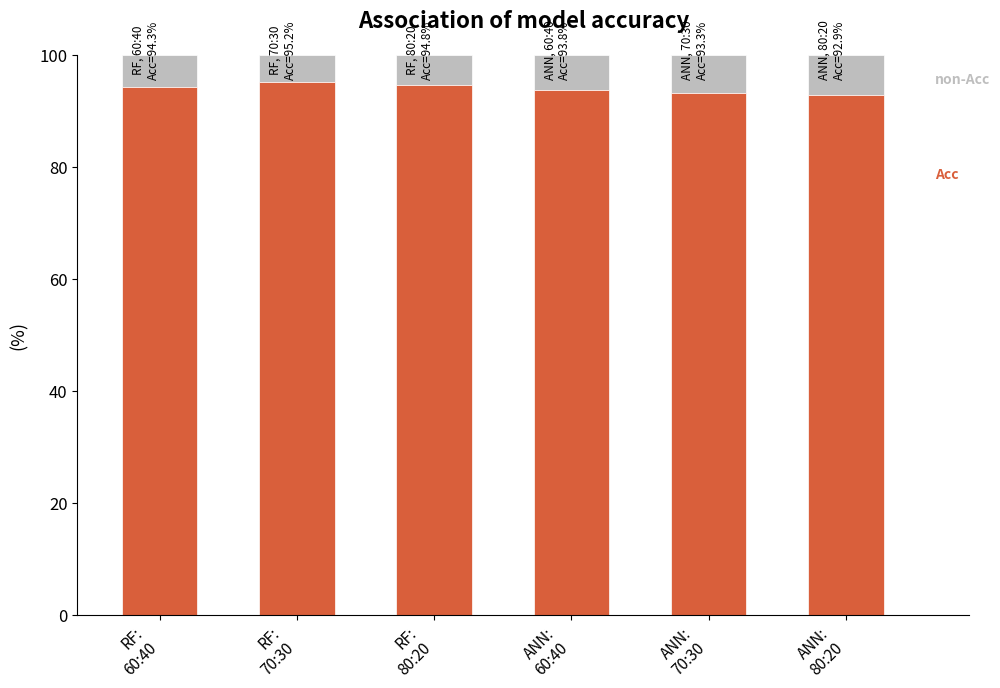

What is the total value across all series at RF:
60:40?

100.0